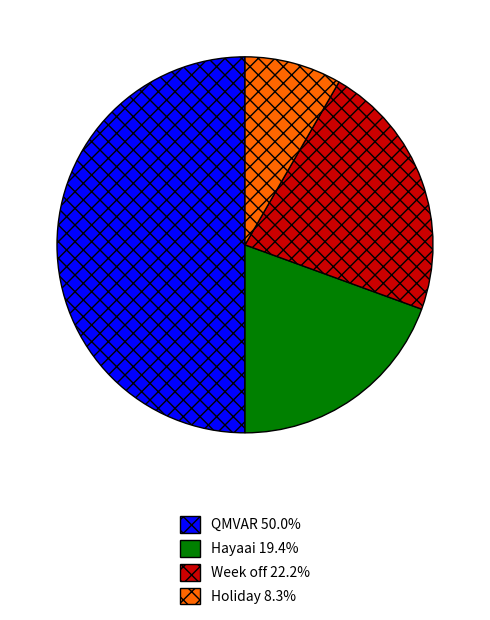

True or false: Week off accounts for 13% of the total.

False